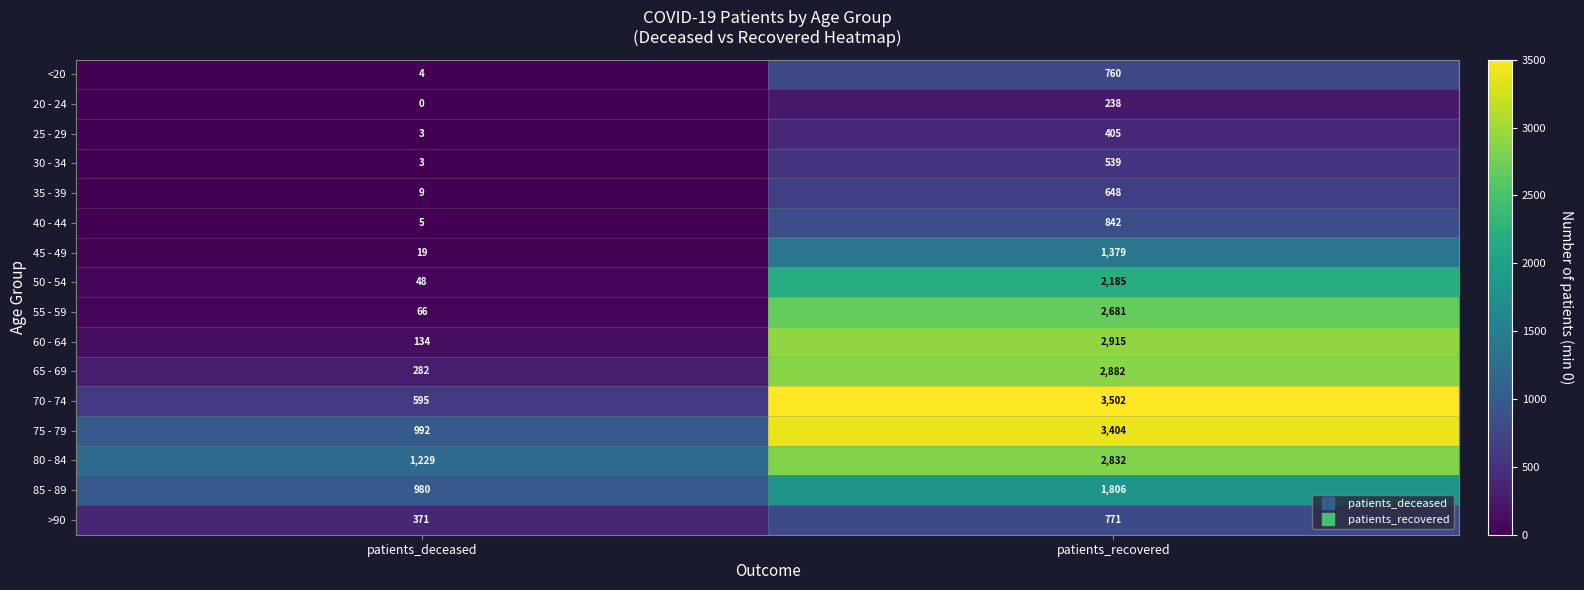

The 45 - 49 series shows 1379 at patients_recovered. True or false?

True